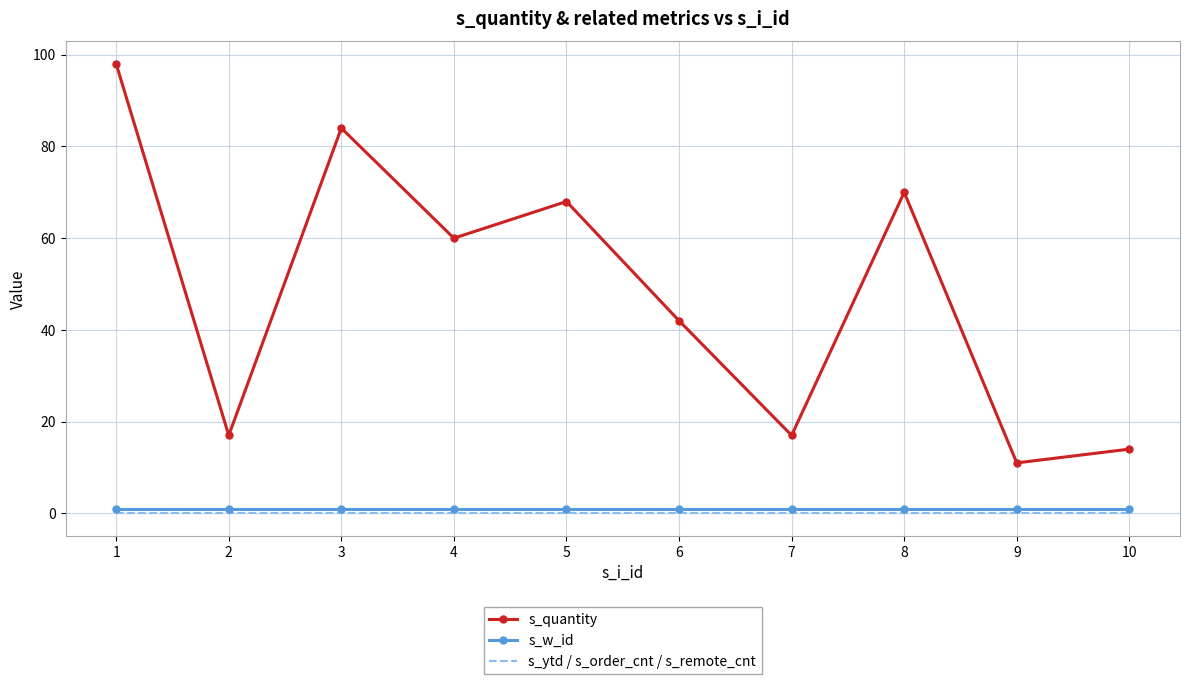

Rank the series at 7 from lowest to highest value.

s_ytd / s_order_cnt / s_remote_cnt, s_w_id, s_quantity